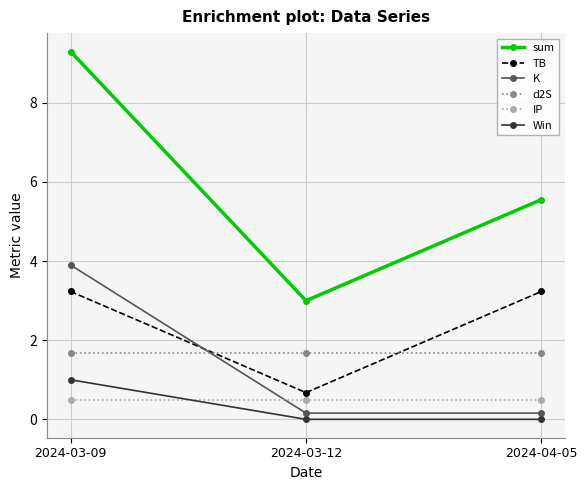

The K series shows 3.9 at 2024-03-09. True or false?

True